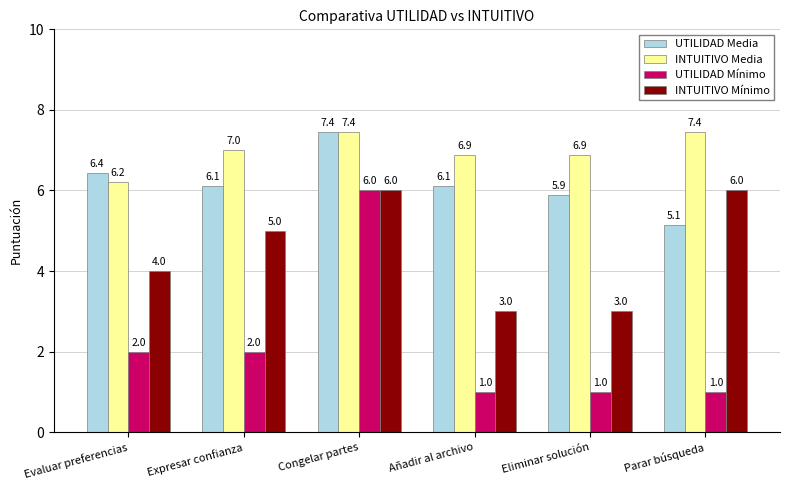

The value of INTUITIVO Media at Añadir al archivo is 6.9. True or false?

True